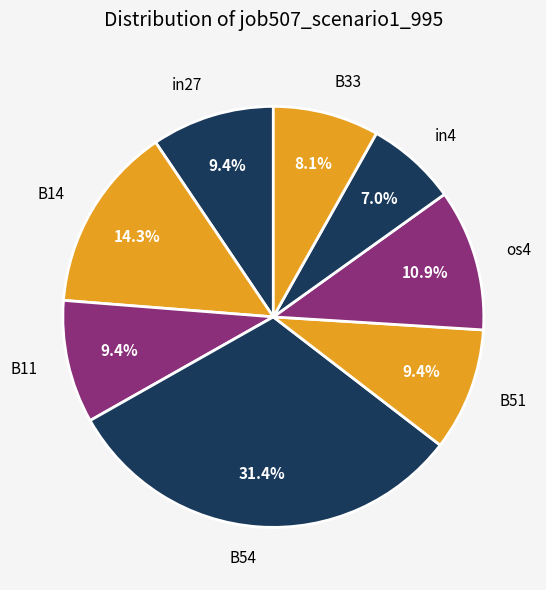

What is the largest slice in the pie chart?

B54